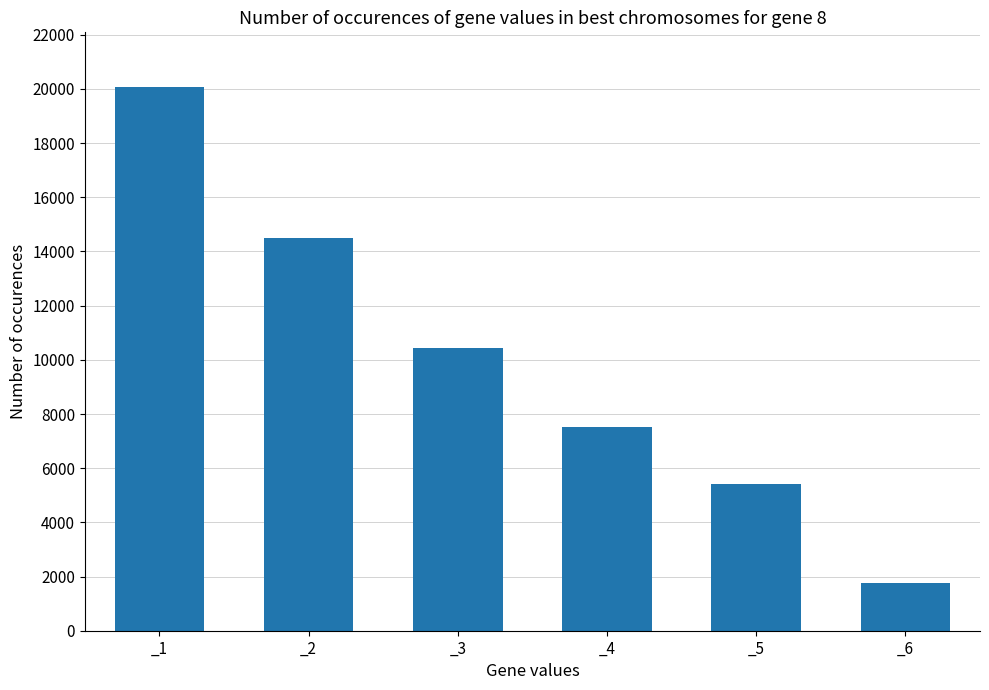

What is the value of the 1st bar from the left?

20089